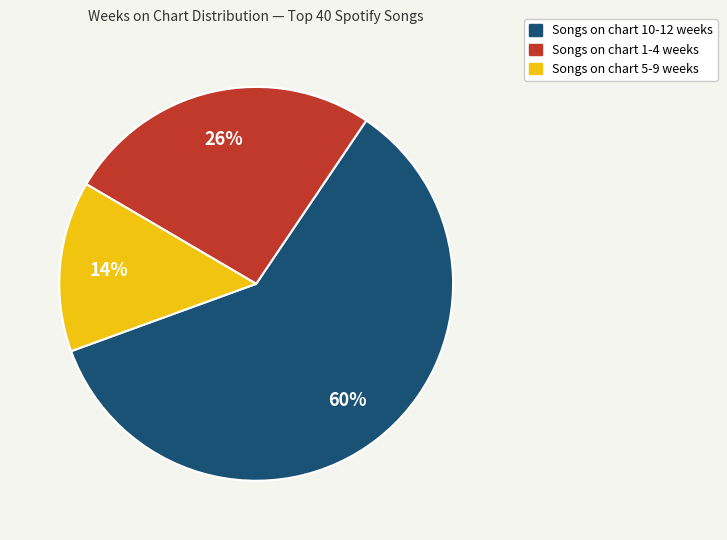

To the nearest percent, what is the difference between the largest and smallest slice percentages?

46%